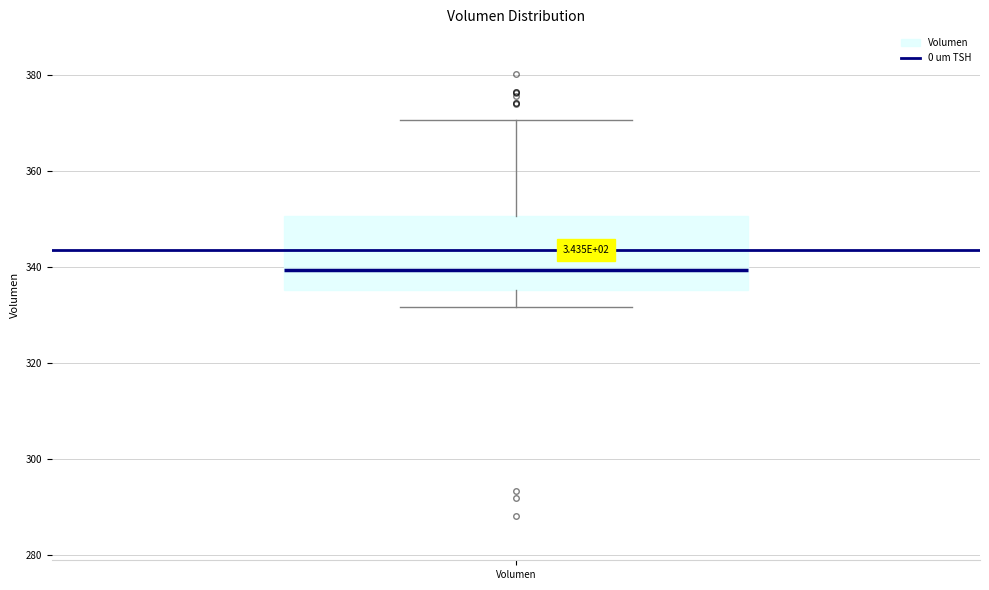

Transcribe this box plot: give where the median line is, the range the box spans, and where the two whiskers end, as read against the y-axis. The values are not printed on the chart, so give them approximately, as read against the axis.

median 340, box 336 to 350, whiskers 332 to 370